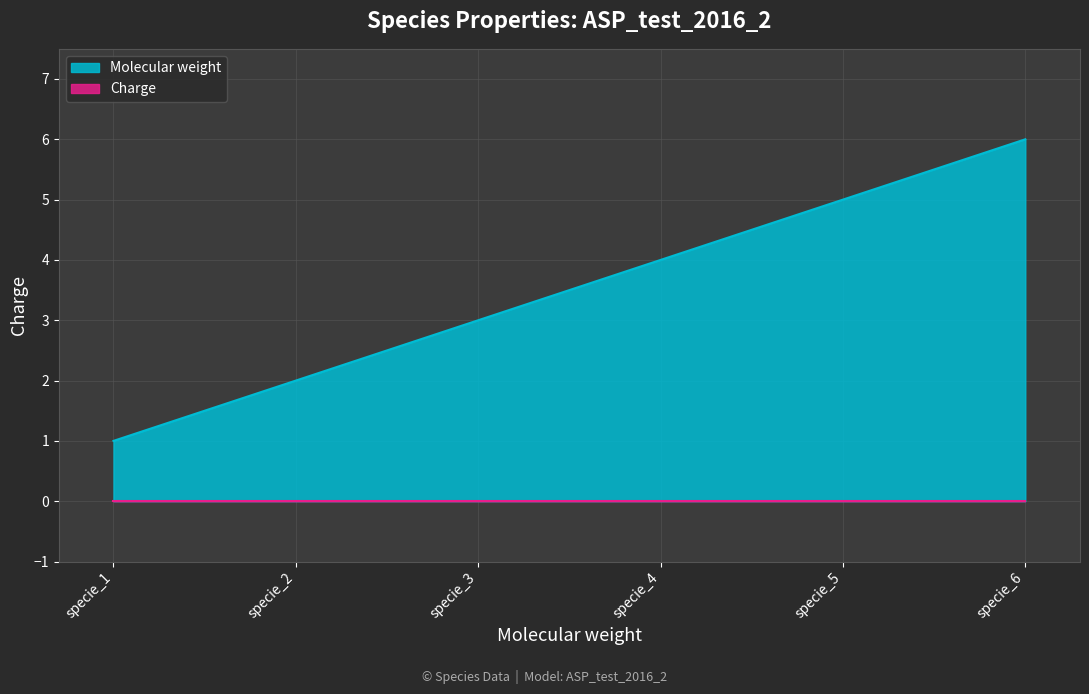

What is the difference between the maximum and minimum values?

5